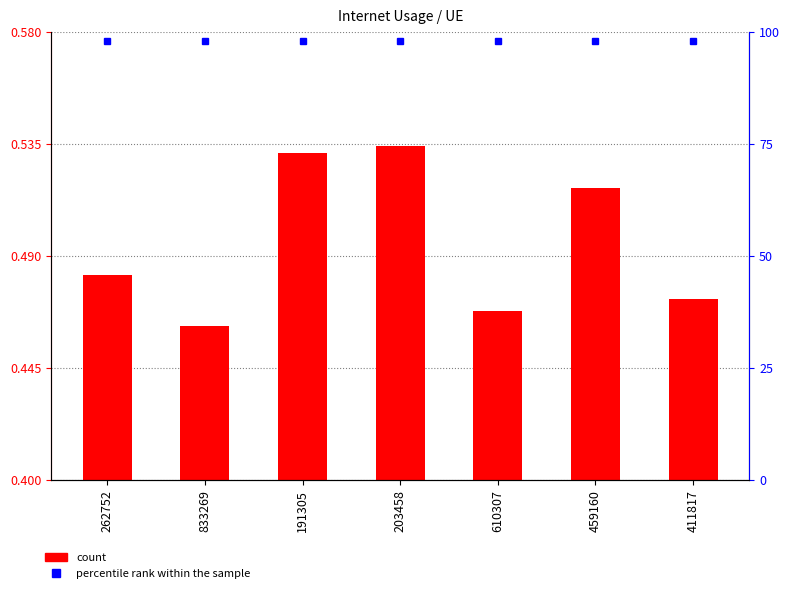

Which series has the largest total across all categories?

percentile rank within the sample